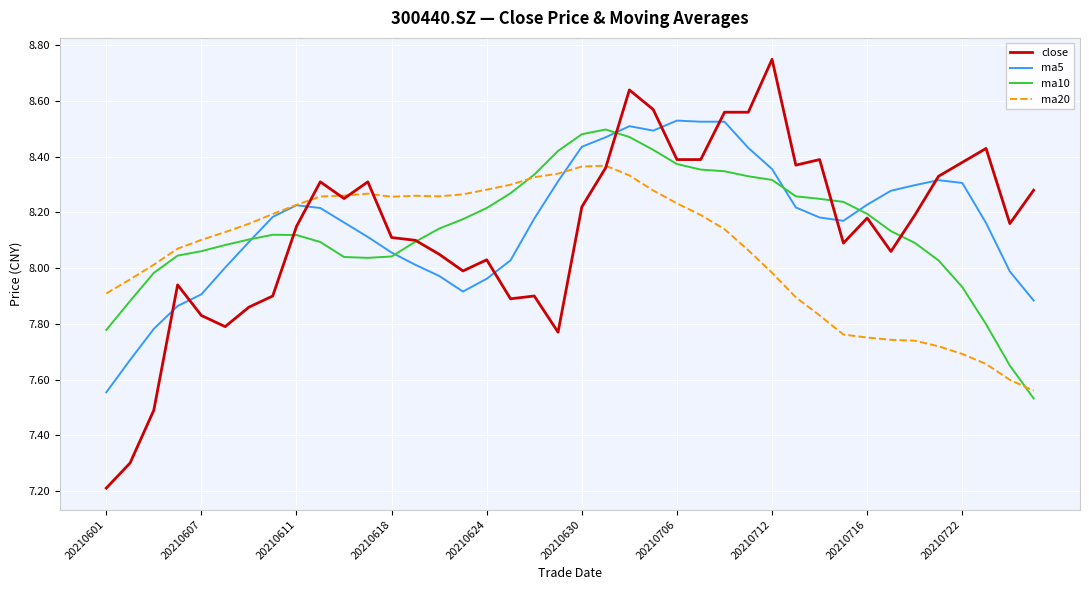

What is the lowest value of the close series?

7.2